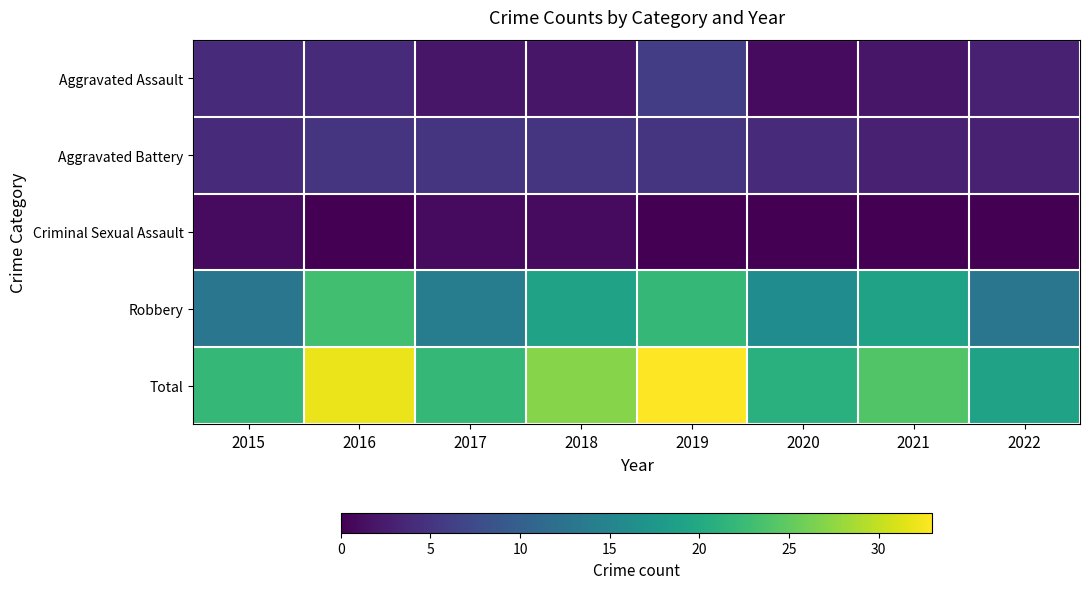

Rank the series by their maximum value, from lowest to highest.

Criminal Sexual Assault, Aggravated Battery, Aggravated Assault, Robbery, Total